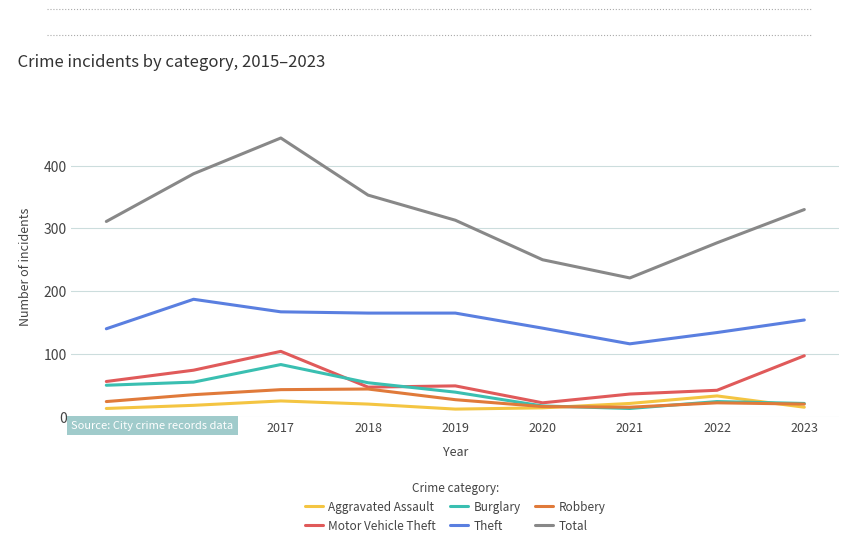

How many series are shown in this chart?

6